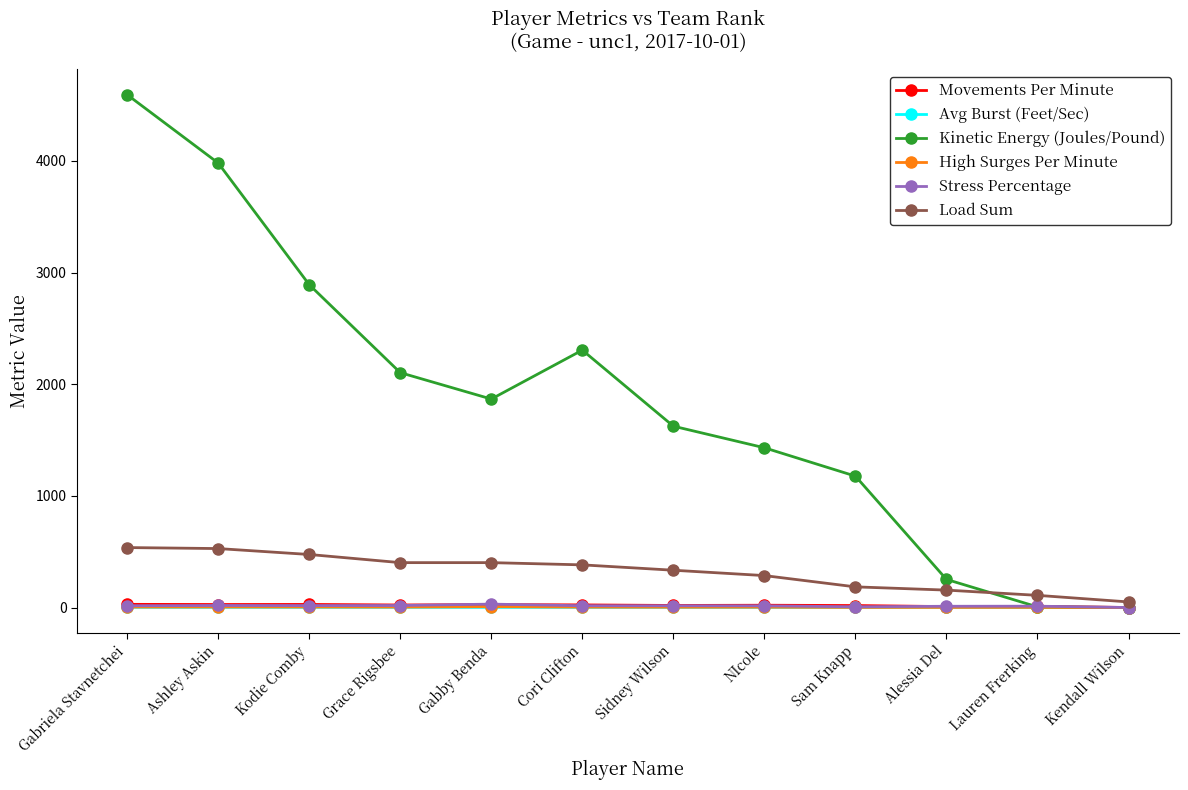

How many lines are shown in the chart?

6